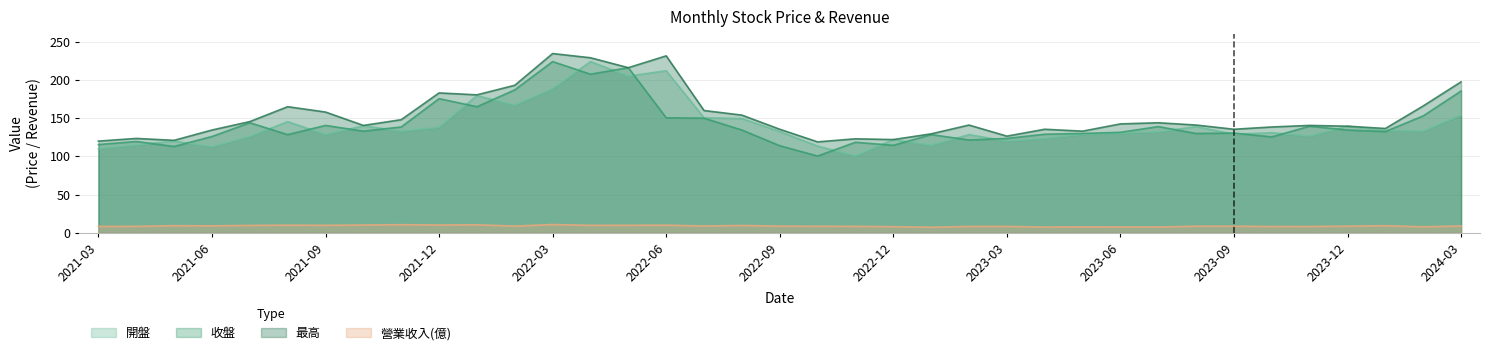

Which series changed the most between 2022-07 and 2023-12?

最高